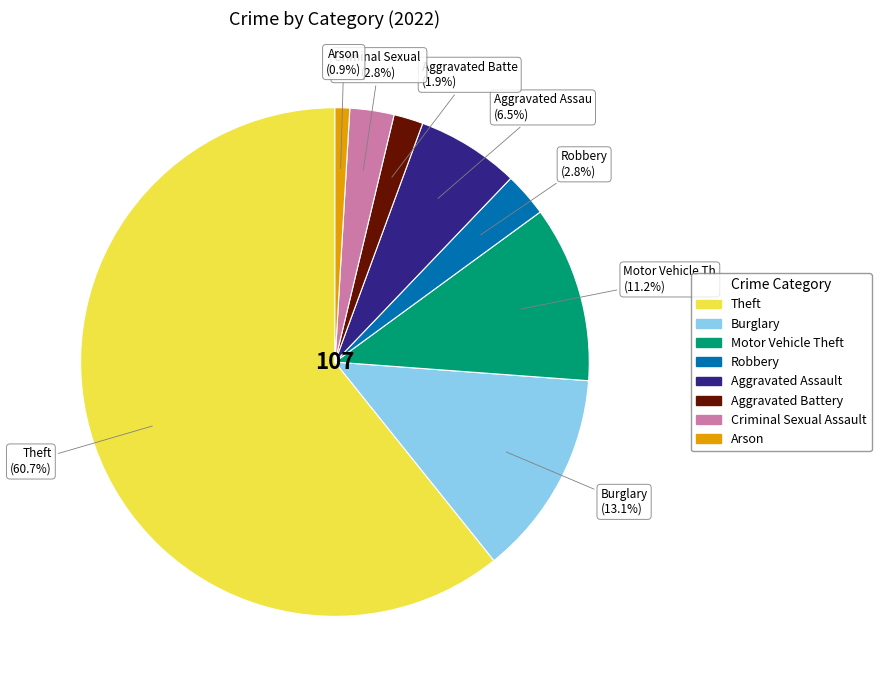

What is the smallest slice in the pie chart?

Arson